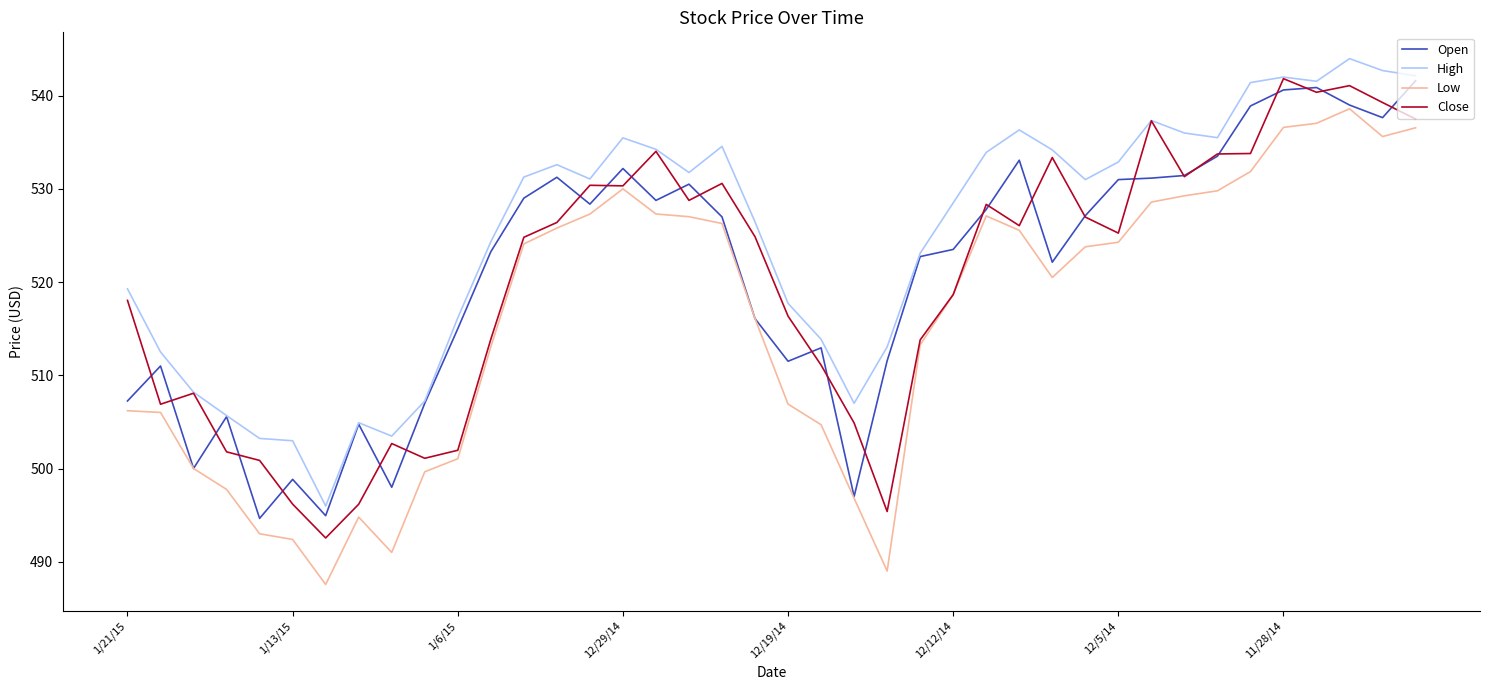

At how many categories does at least one series exceed 493?

40